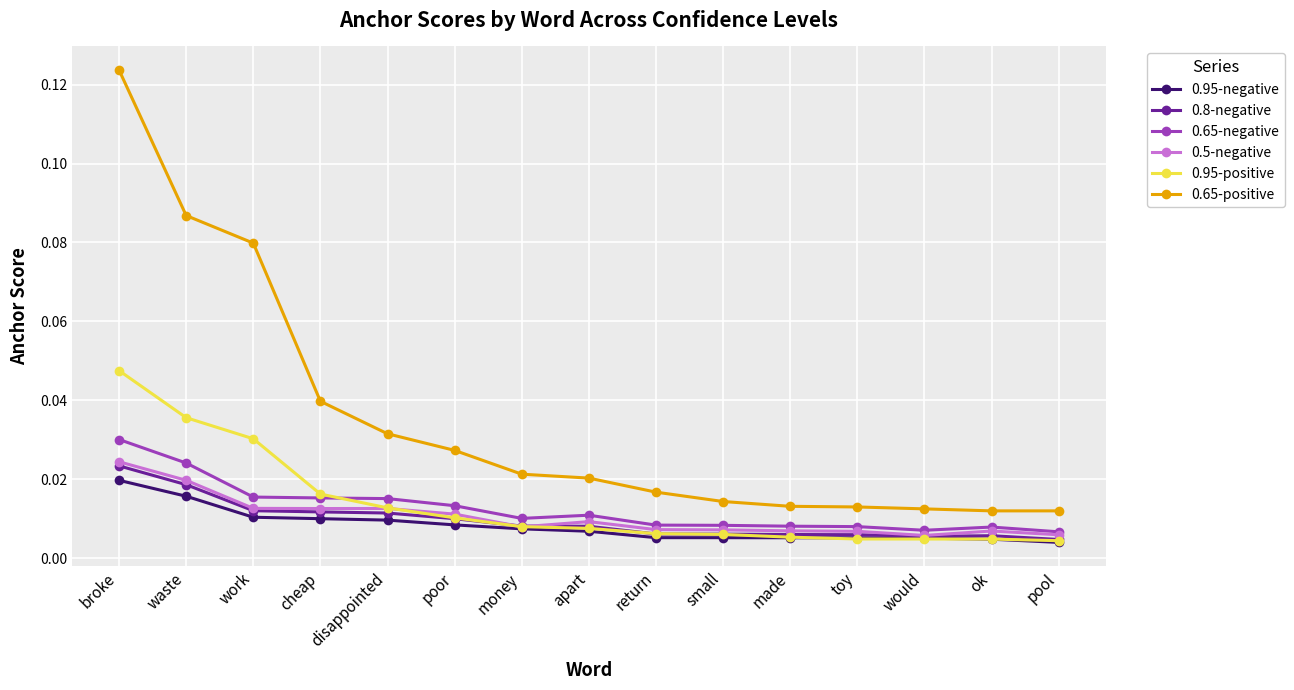

Which series has the widest spread of values?

0.65-positive